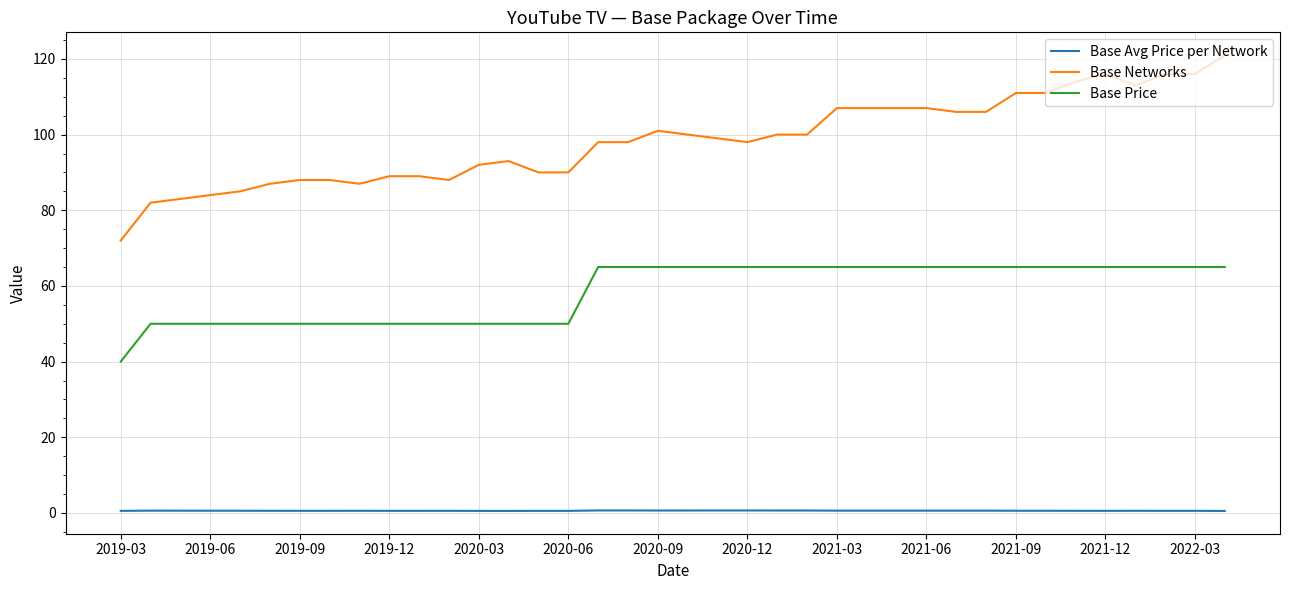

True or false: Base Avg Price per Network and Base Networks intersect in this chart.

False